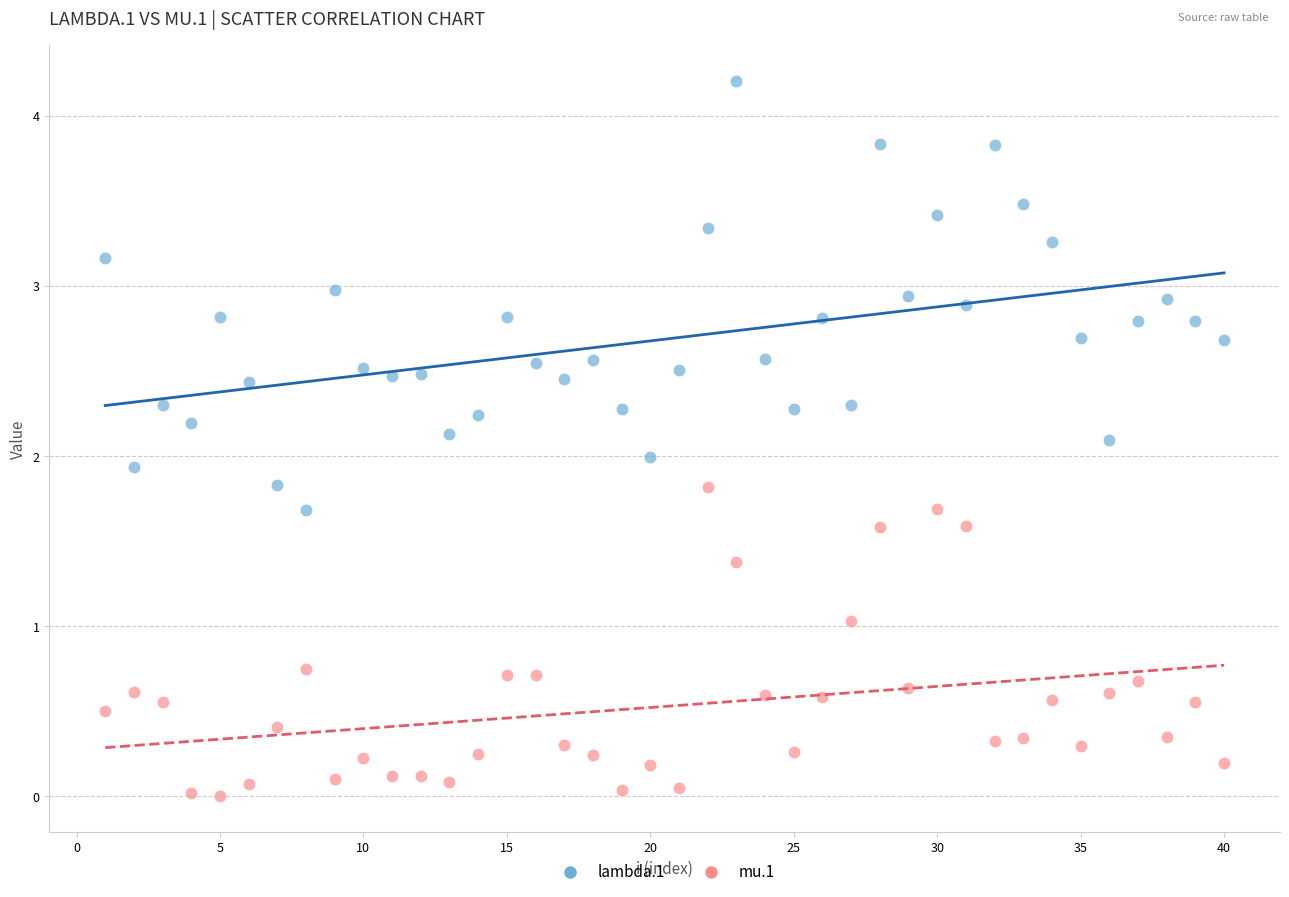

What is the X range (max minus min) for the scatter plot?

39.0